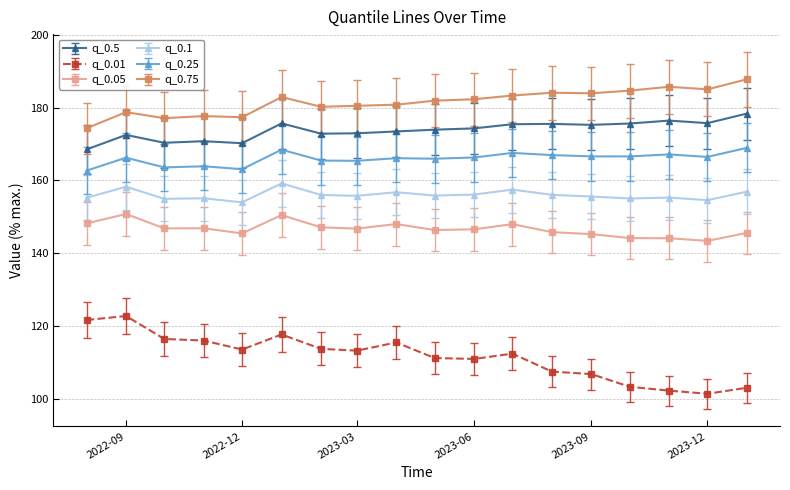

Which series has the largest range (max minus min)?

q_0.01